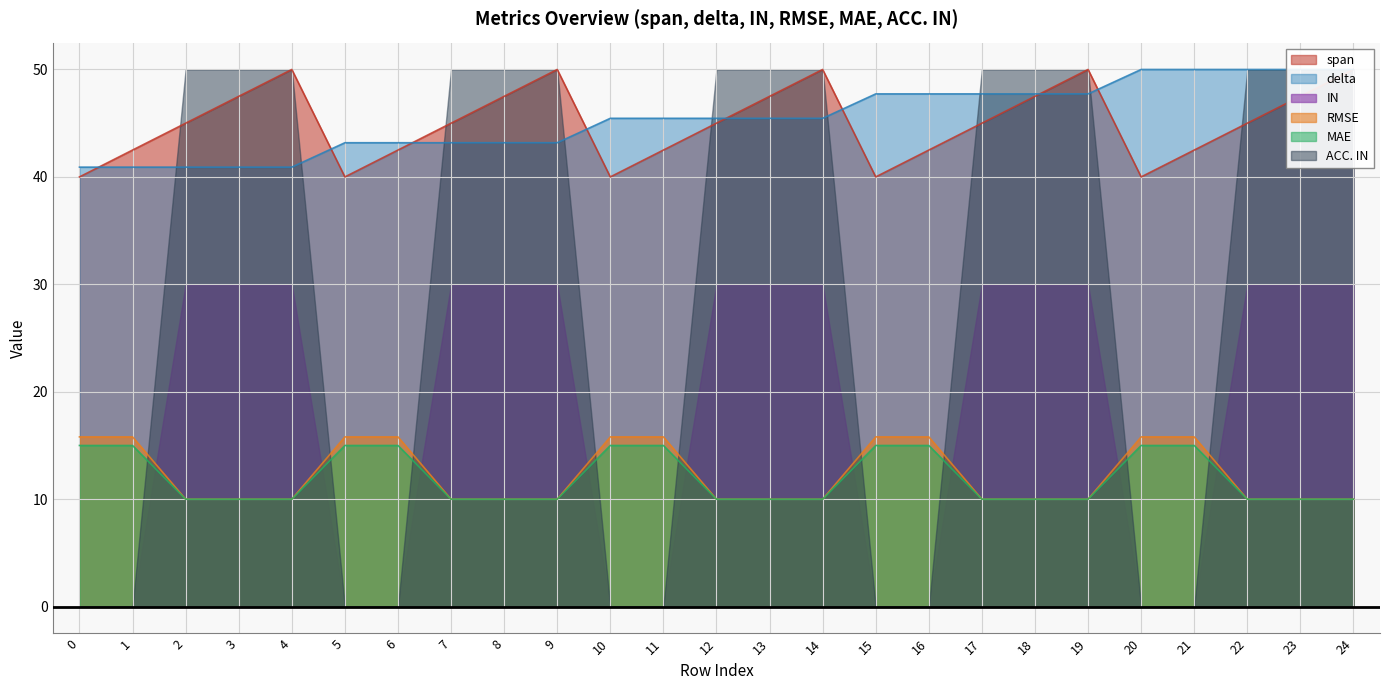

Is it true that MAE equals 10.0 at 22?

True